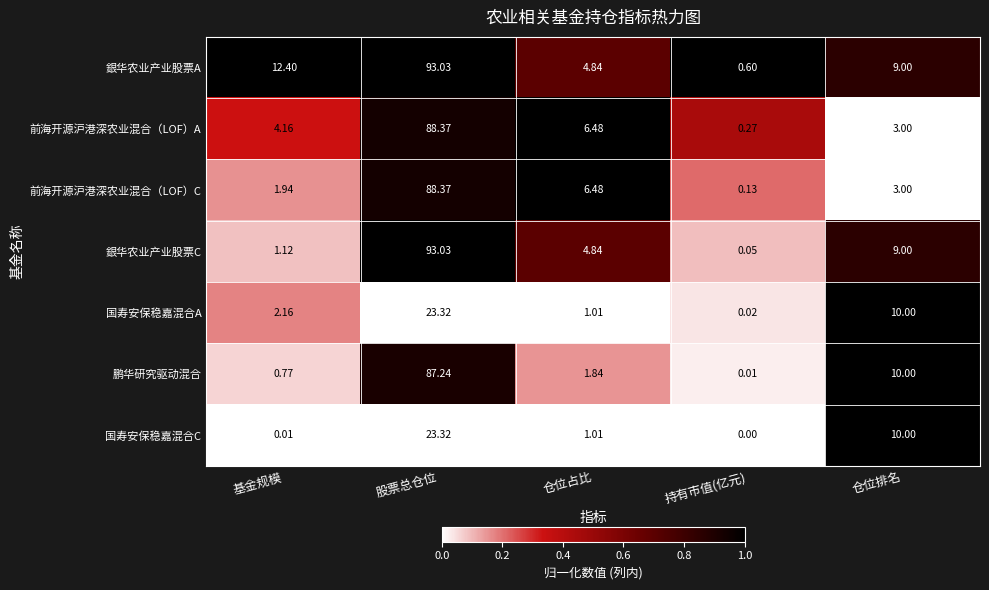

Which category has the highest value in the 銀华农业产业股票C series?

股票总仓位